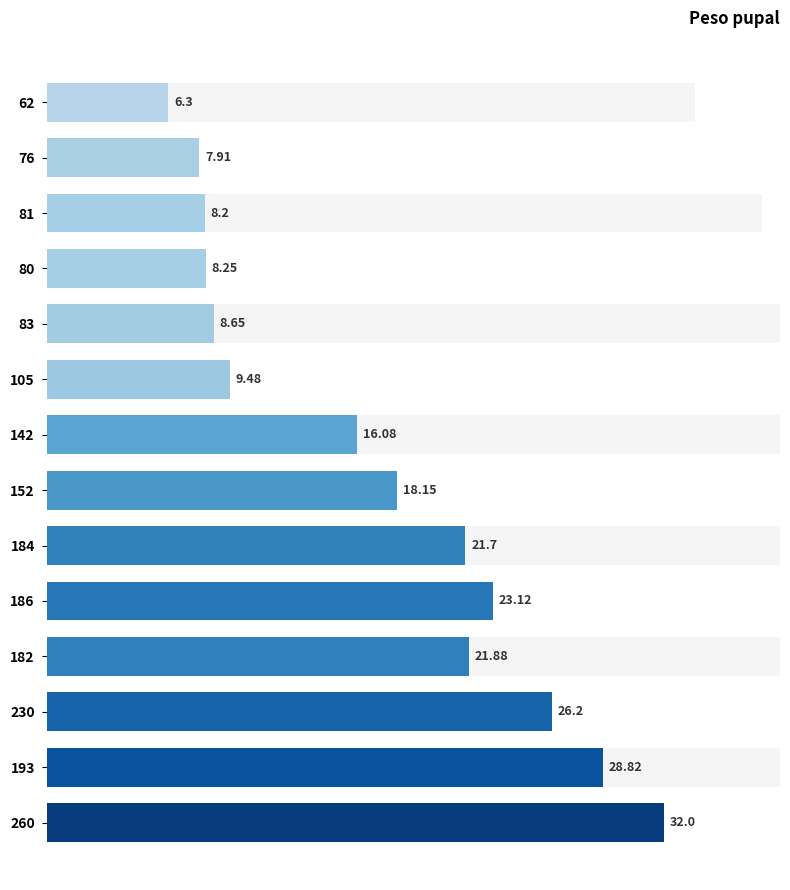

The chart shows a value of 1.5 at 62. True or false?

False